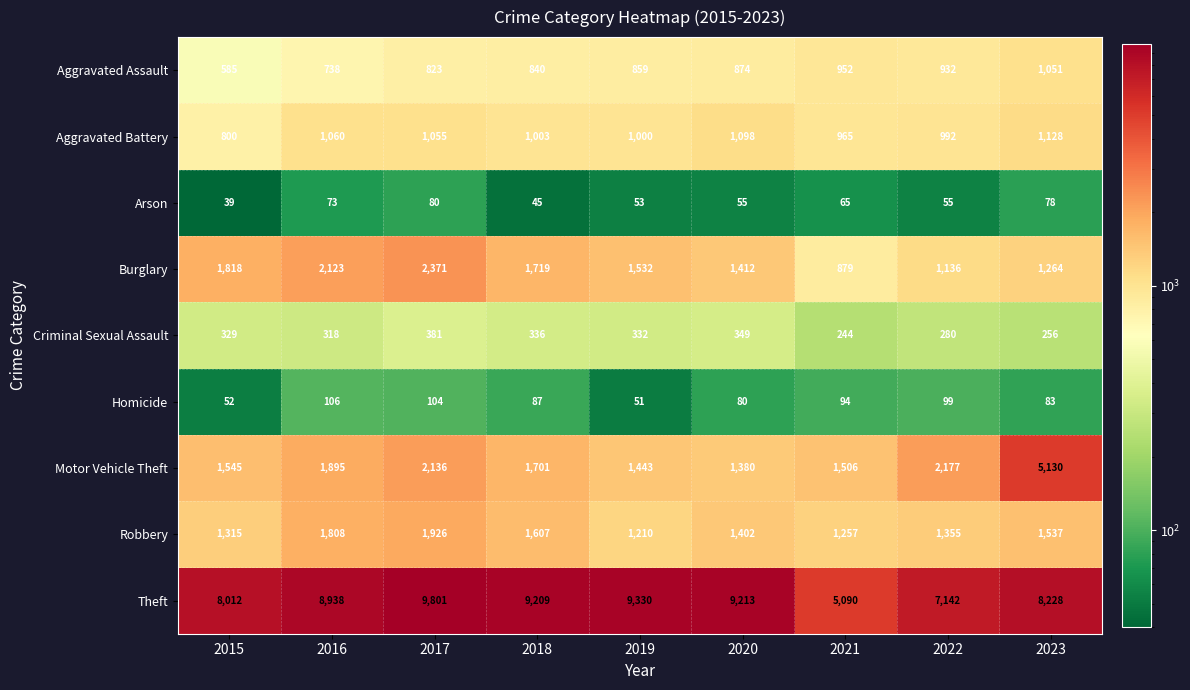

True or false: Burglary has a value of 1924 at 2022.

False